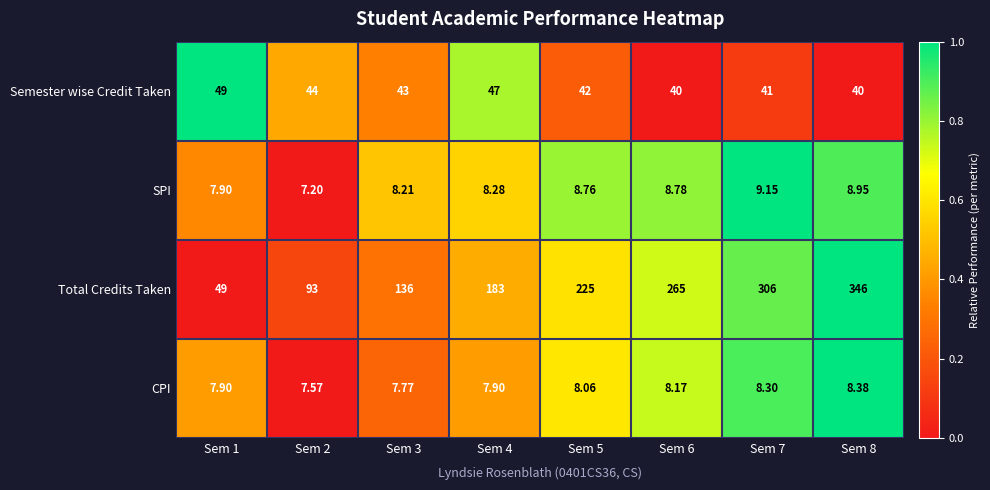

Which series has the largest total across all categories?

Total Credits Taken